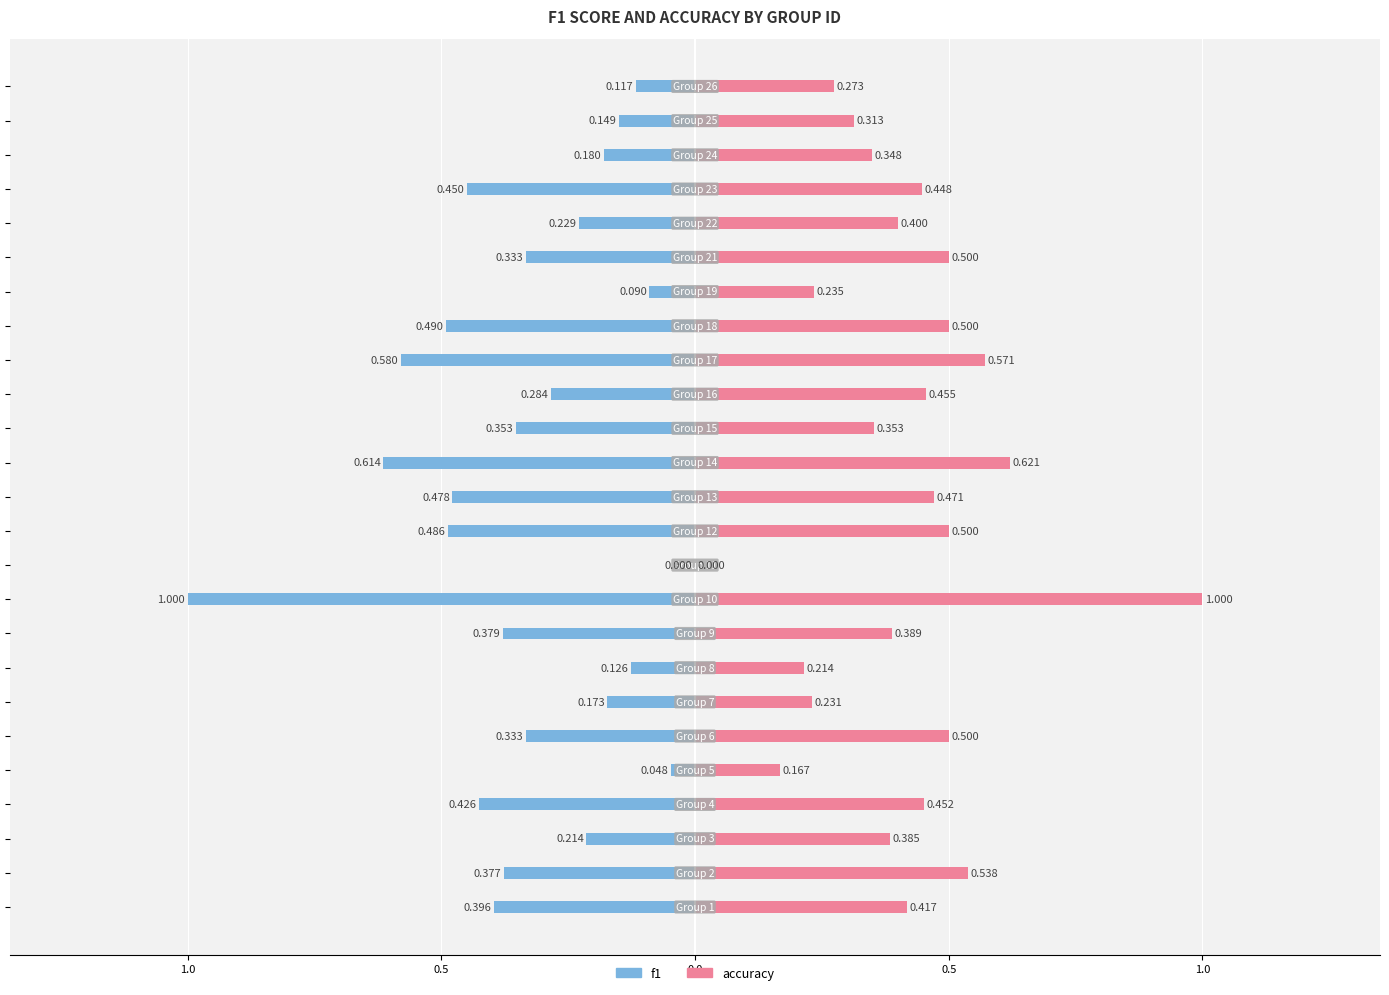

Which series changed the most between 9 and 12?

accuracy